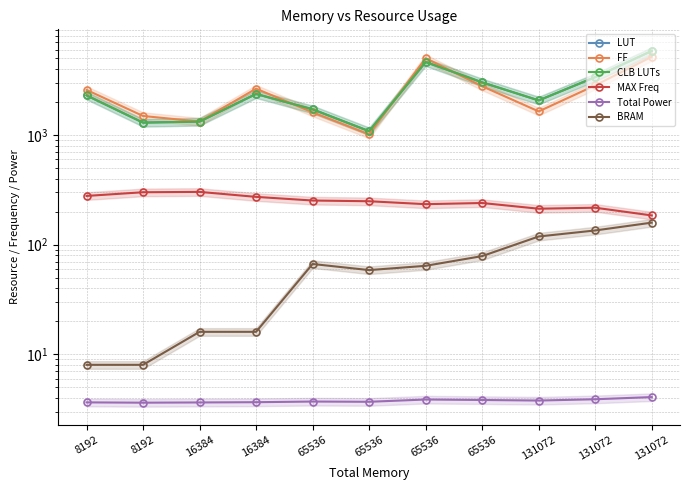

The value of CLB LUTs at 65536 is 4627.0. True or false?

True